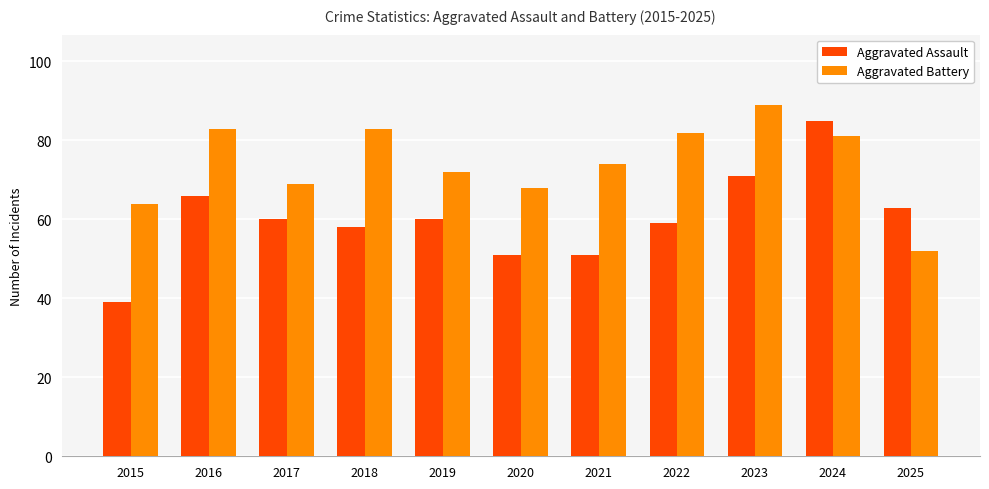

What is the difference between the second highest and second lowest values in the Aggravated Battery series?

19